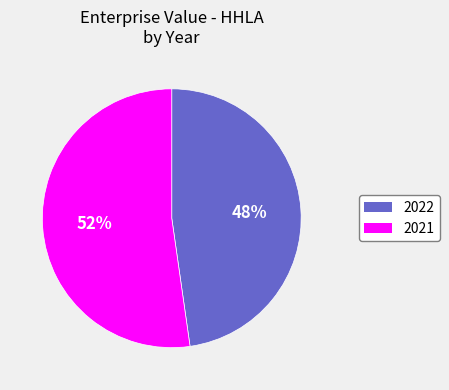

Does any single category account for the majority?

Yes